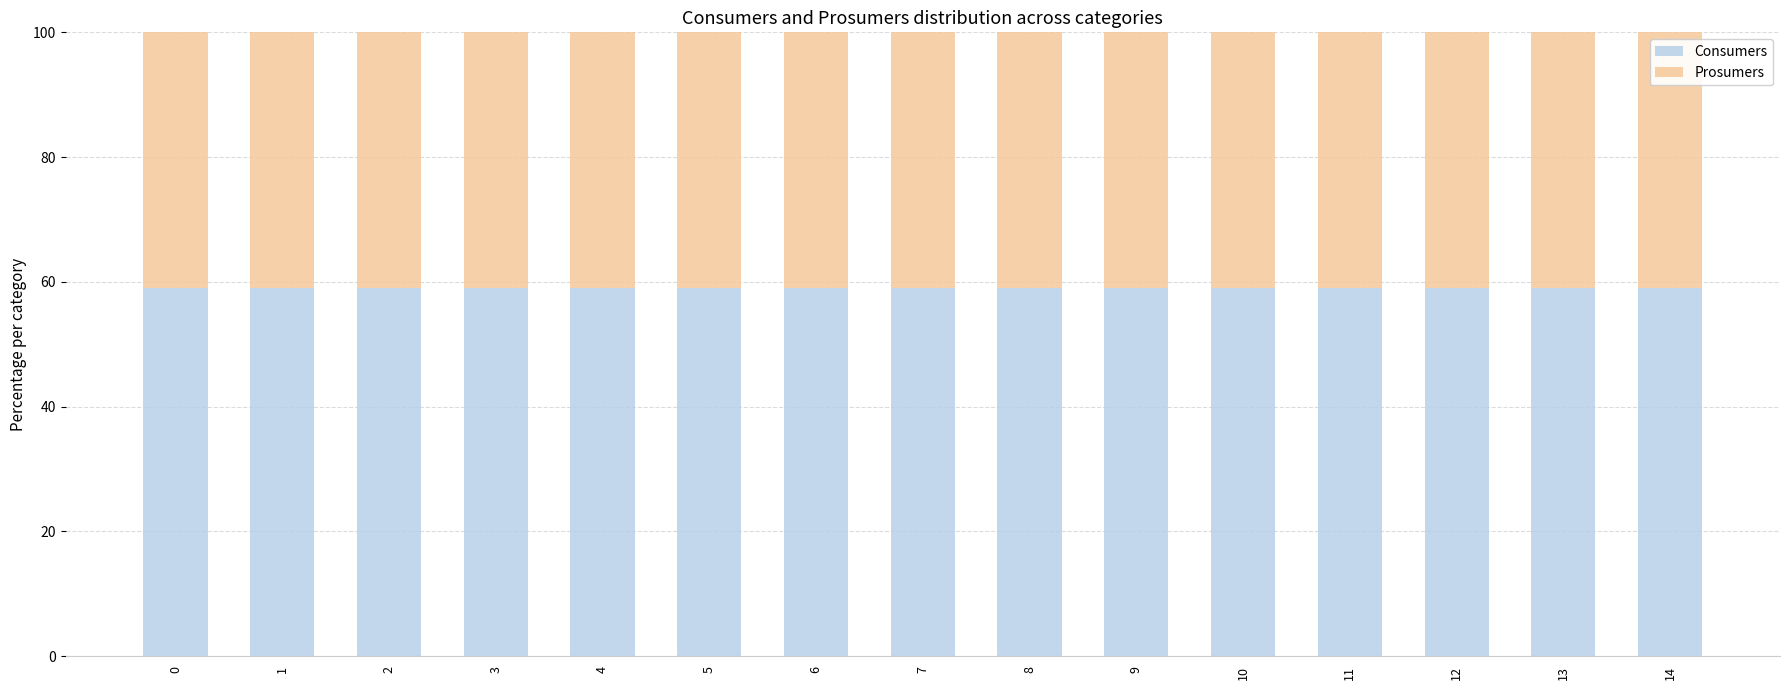

What is the sum of the Consumers values at 12 and 13?

118.1